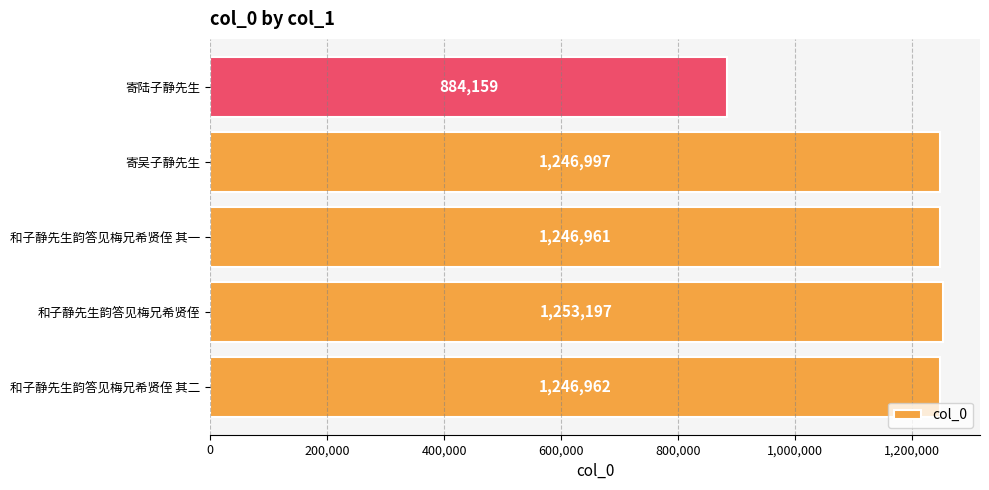

Count the number of data series in this chart.

1